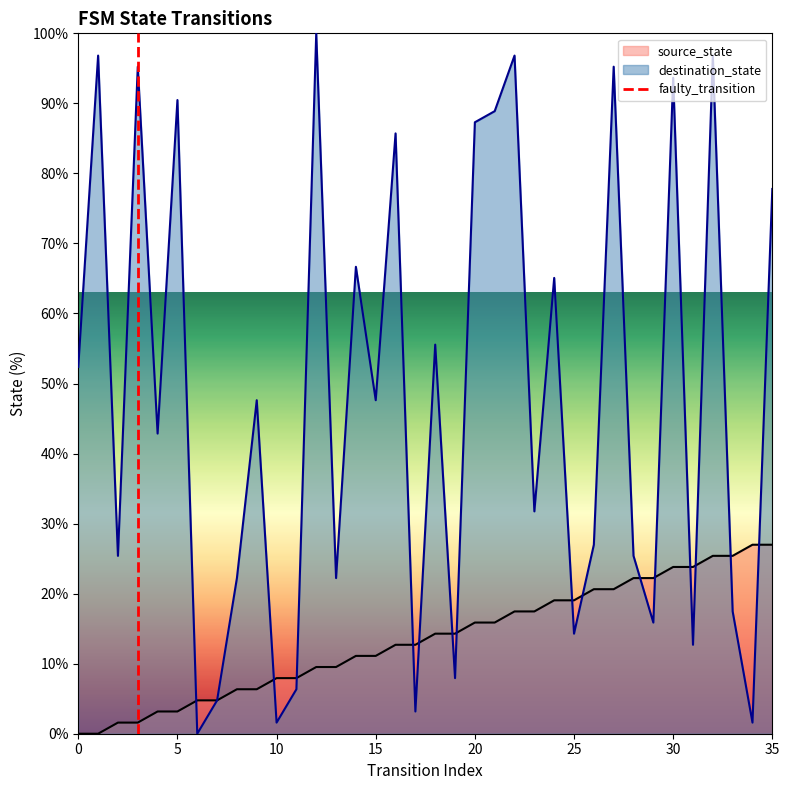

The destination_state series shows 33.9 at 0. True or false?

False